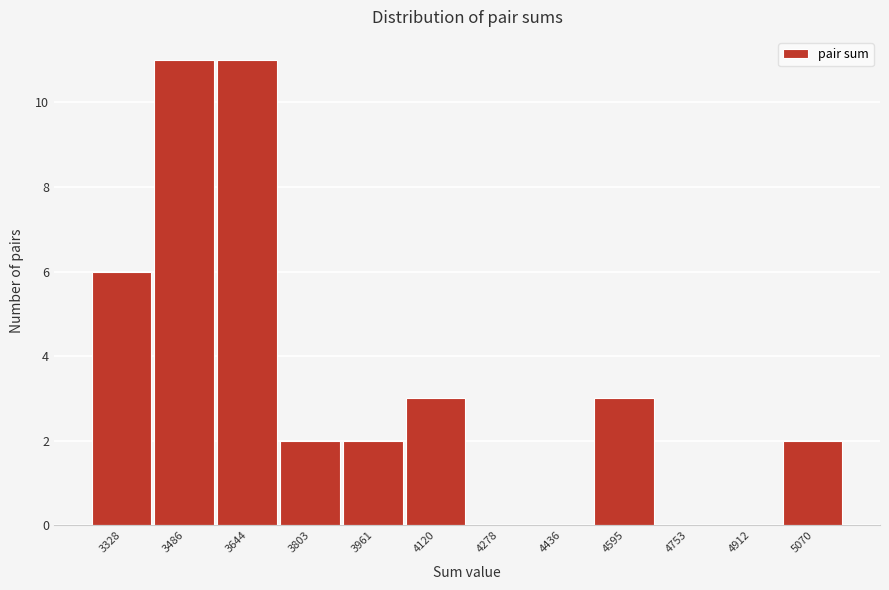

Reading right to left, list all the values displayed in this chart.

5070=2	4912=0	4753=0	4595=3	4436=0	4278=0	4120=3	3961=2	3803=2	3644=11	3486=11	3328=6